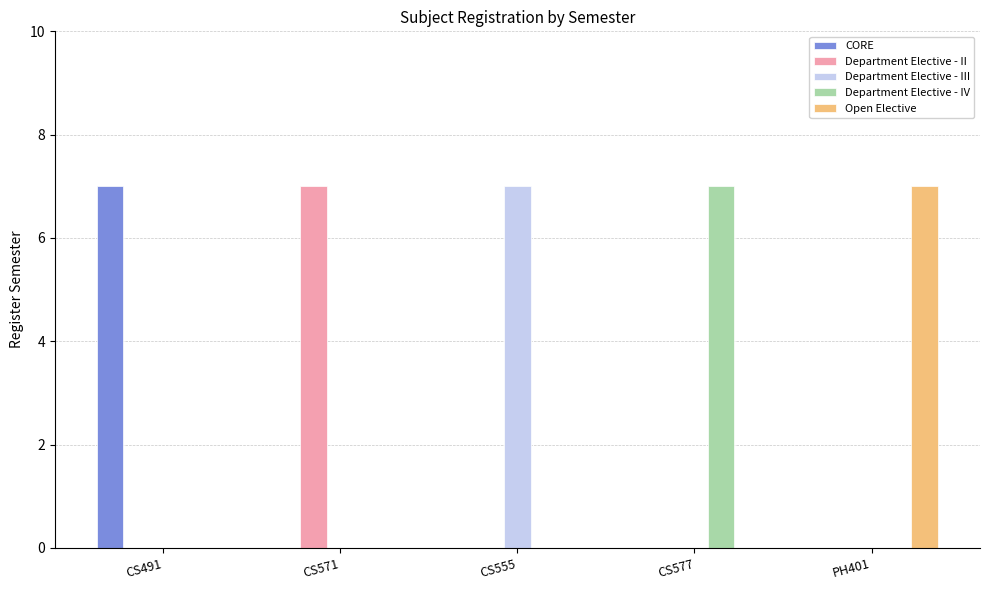

What is the sum of all Department Elective - II values?

7